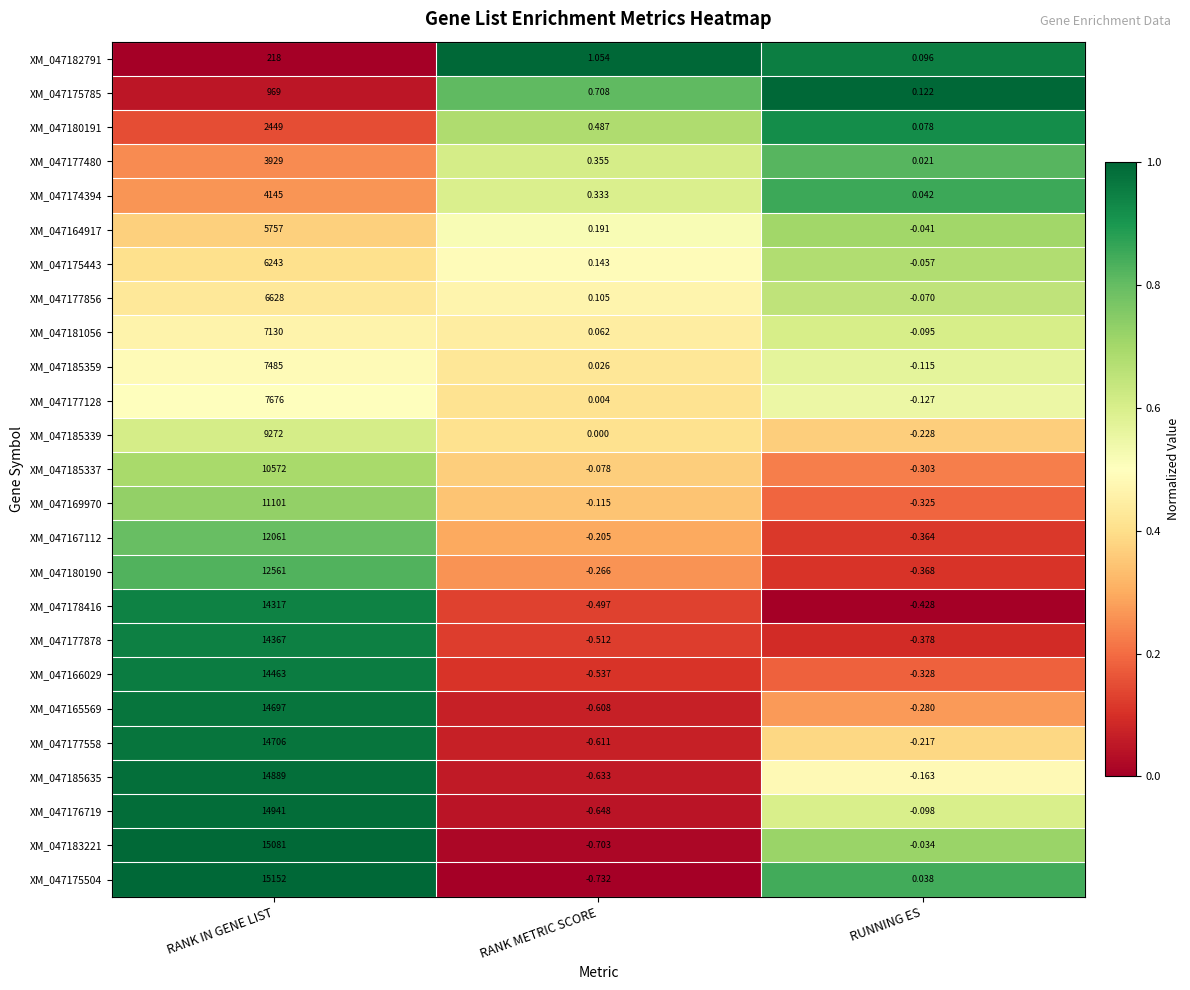

Where is XM_047178416 nearest to the value 7158?

RUNNING ES